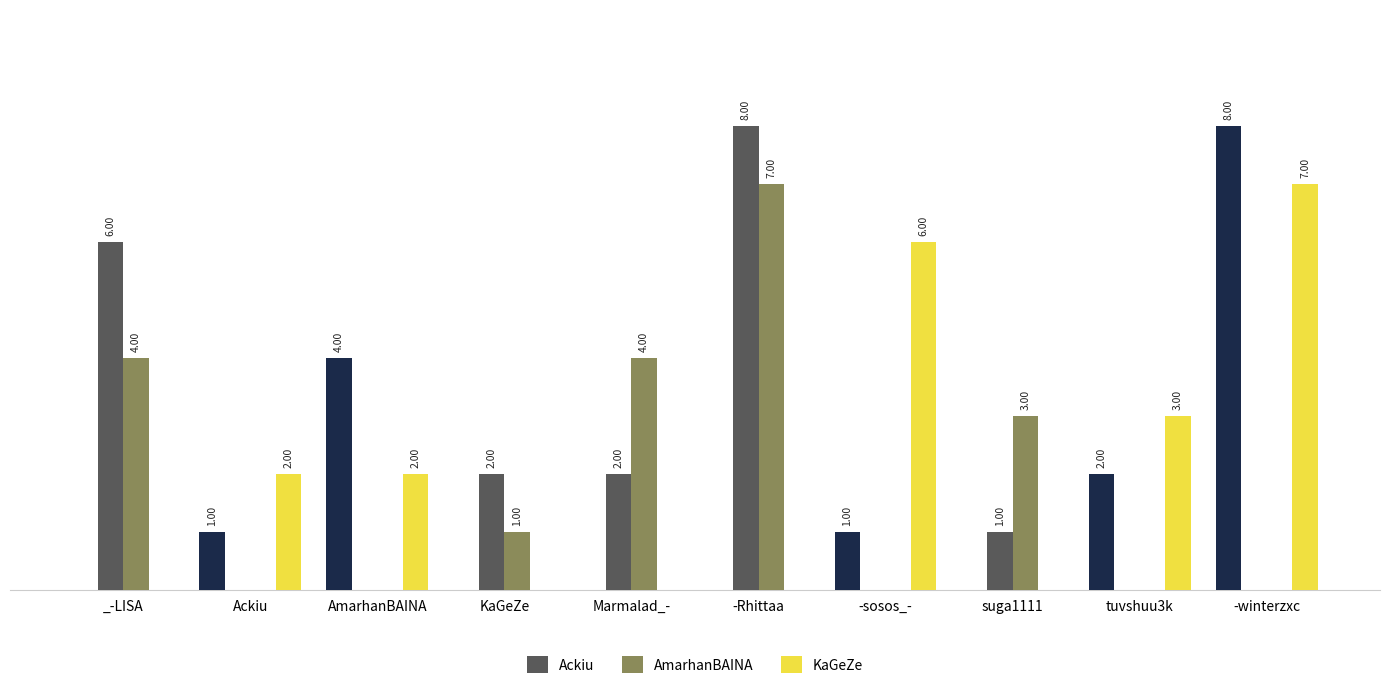

What is the value of the AmarhanBAINA bar at the 6th from the left?

7